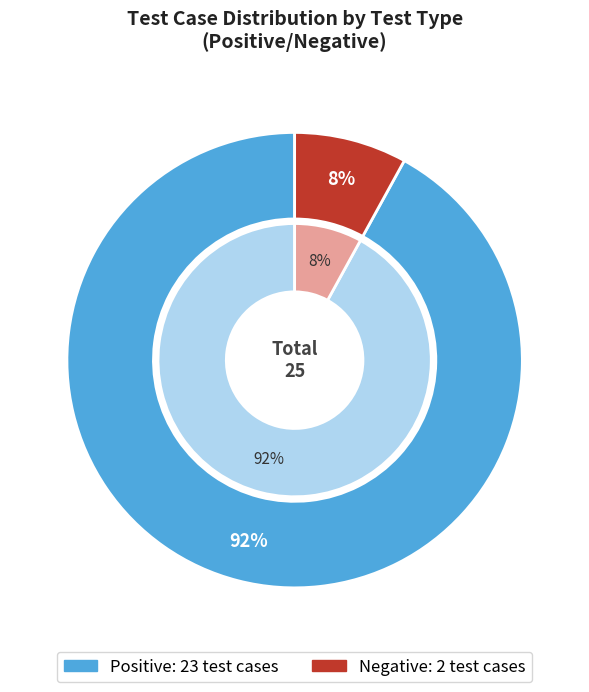

The Negative slice represents 8% of the pie. True or false?

True